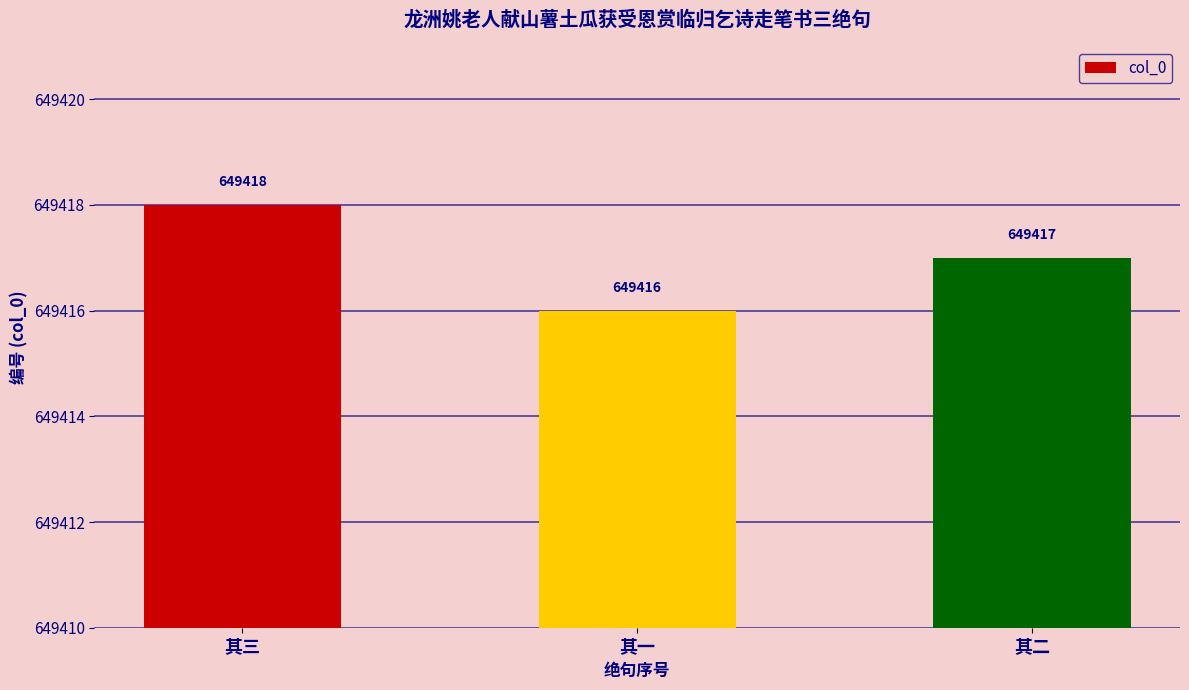

Count the values in the range 649416 to 649418.

3